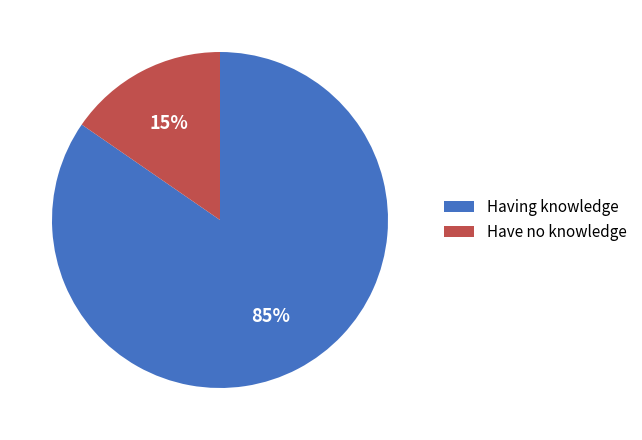

Rank the categories by value from highest to lowest.

Having knowledge, Have no knowledge